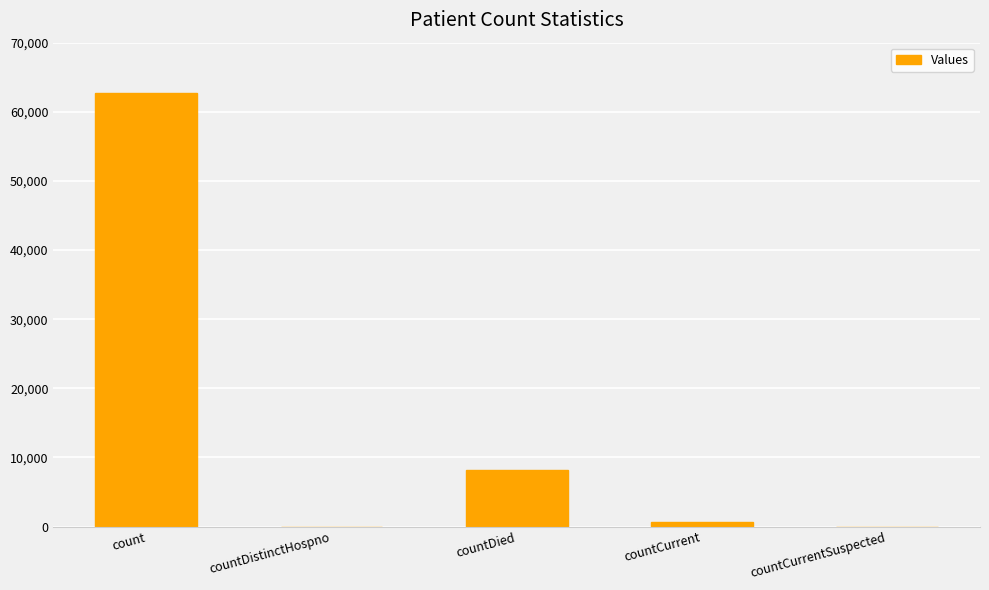

Reading left to right, list all the values displayed in this chart.

count=62783	countDistinctHospno=0	countDied=8177	countCurrent=580	countCurrentSuspected=0